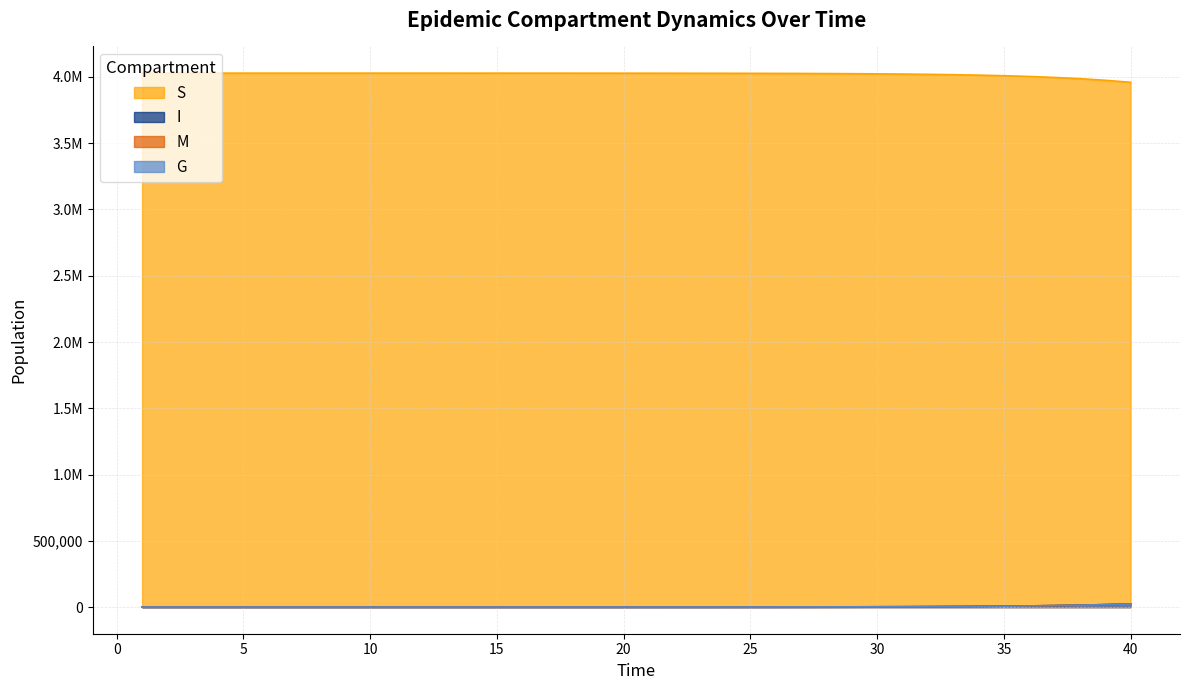

Which has a higher value, 40 or 30?

30